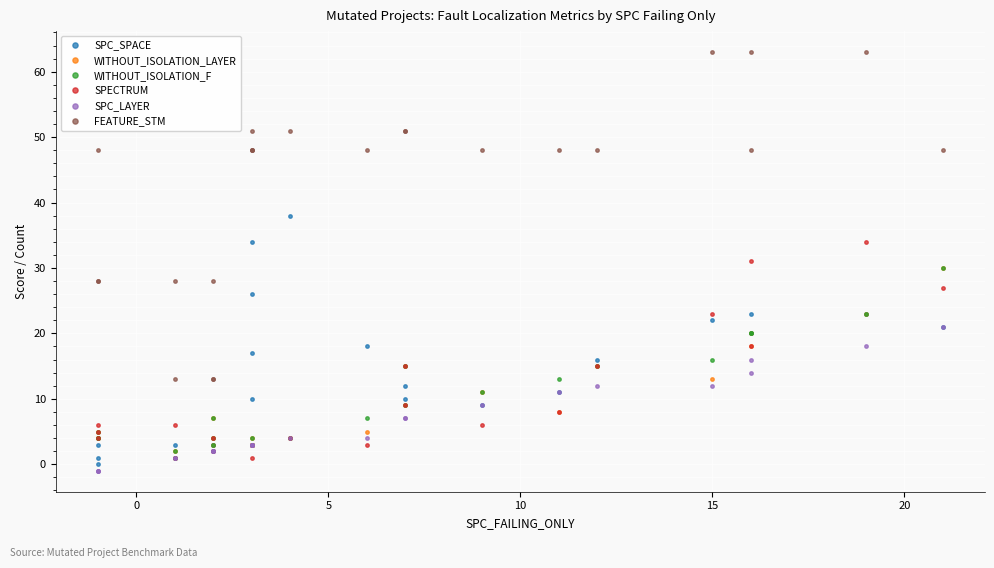

Rank the series by their maximum value, from highest to lowest.

FEATURE_STM, SPC_SPACE, SPECTRUM, WITHOUT_ISOLATION_LAYER, WITHOUT_ISOLATION_F, SPC_LAYER